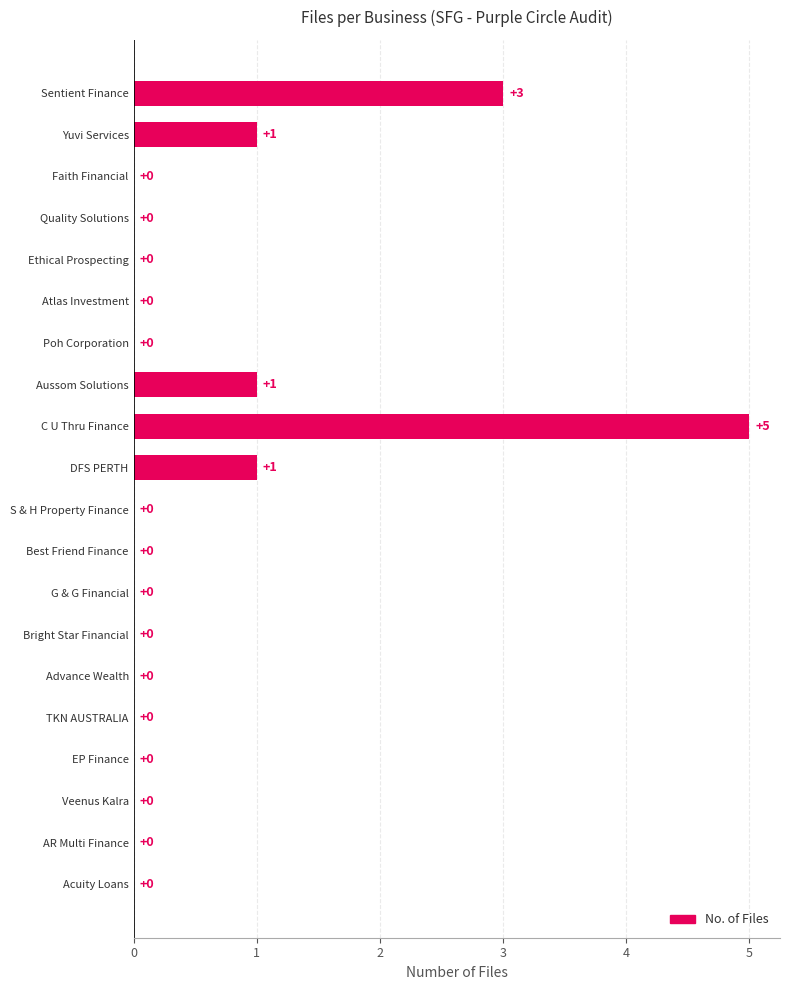

Is it true that the value at G & G Financial is -3?

False